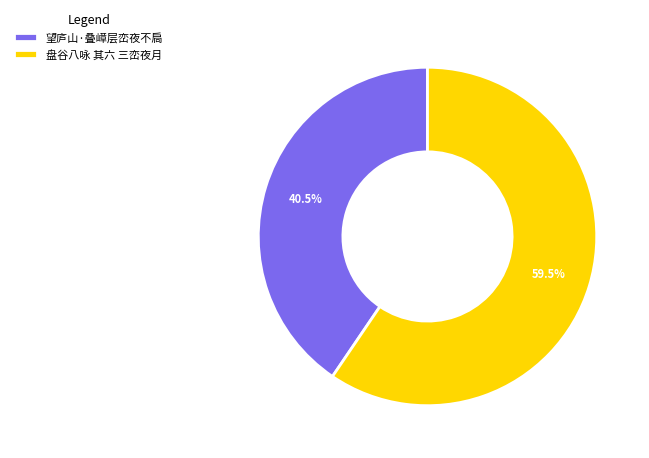

How many segments does this pie chart have?

2